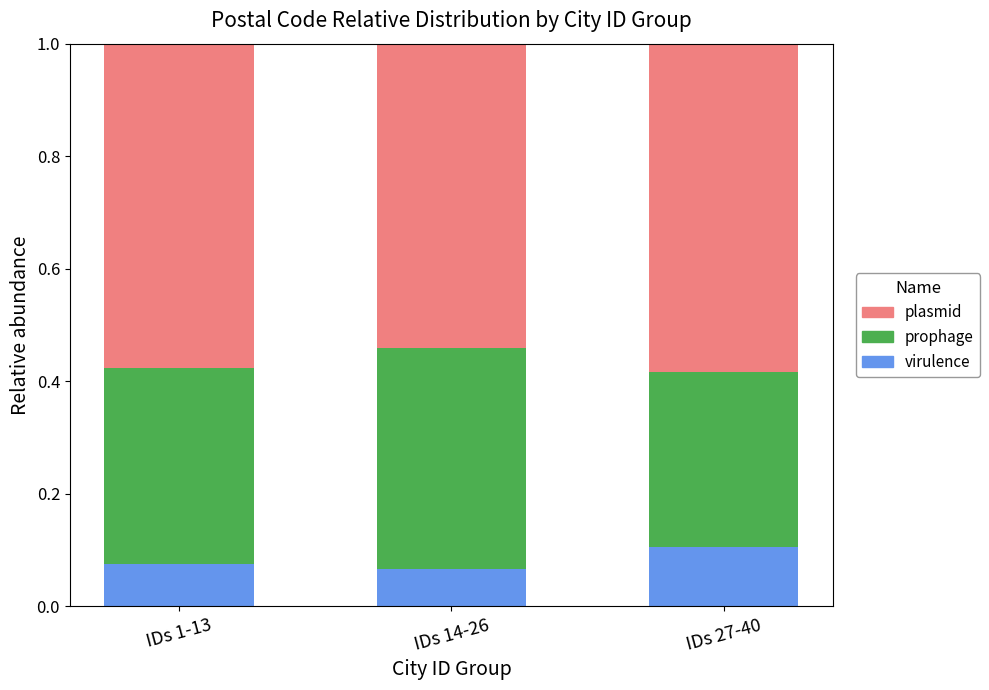

How many distinct data groups are displayed?

3